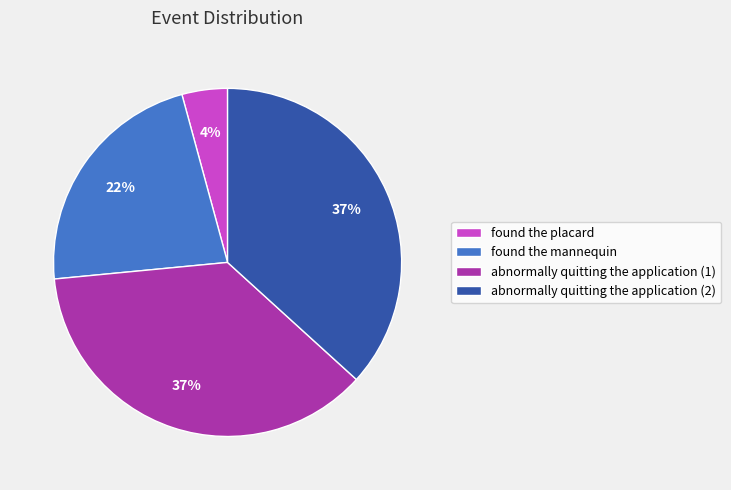

Approximately how many times larger is the value at found the placard compared to abnormally quitting the application (2)?

0.1